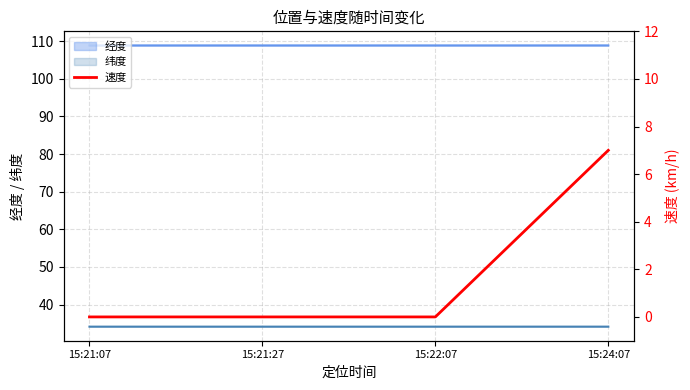

True or false: 经度 and 纬度 cross at least once.

False